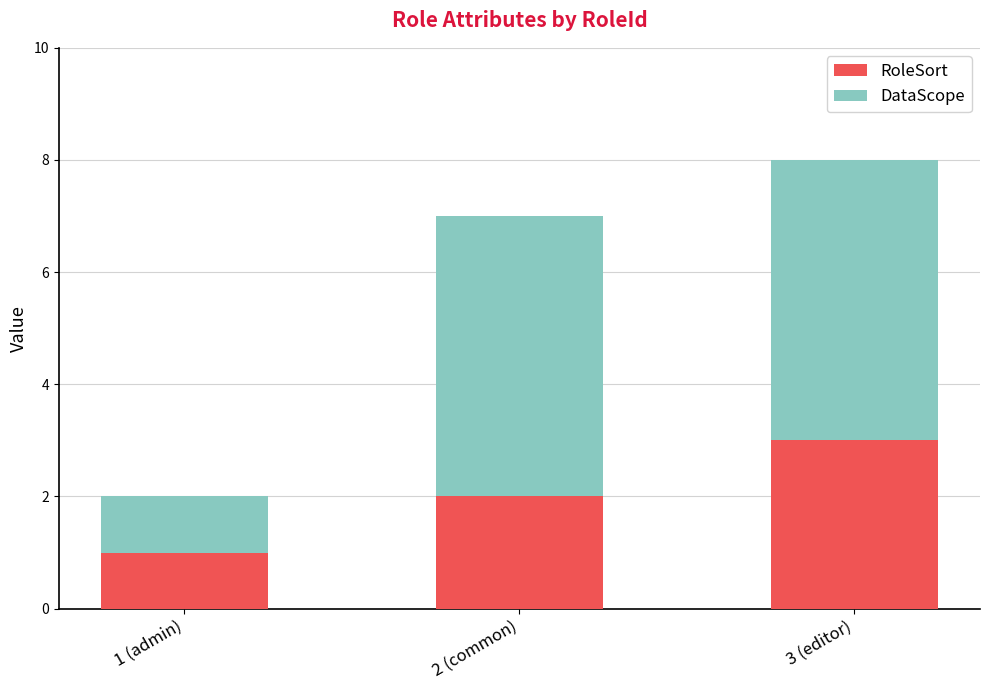

What is the difference between the second highest and minimum values in the RoleSort series?

1